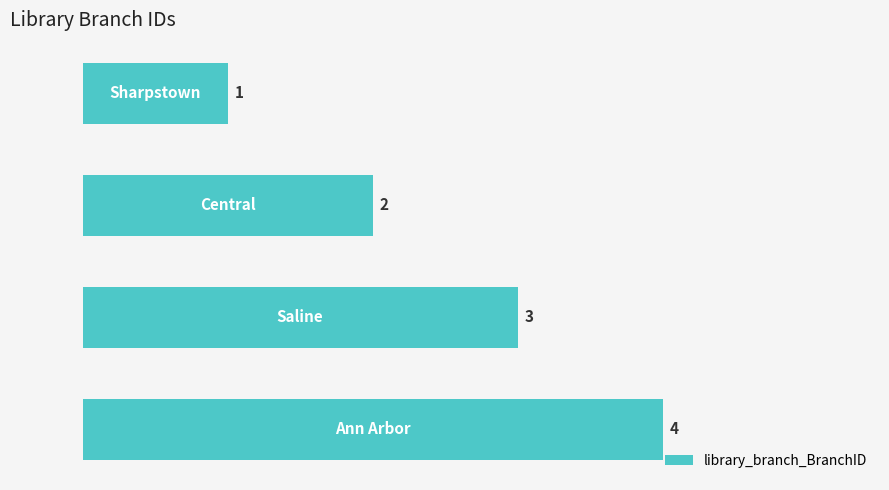

Reading right to left, list all the values displayed in this chart.

4	3	2	1